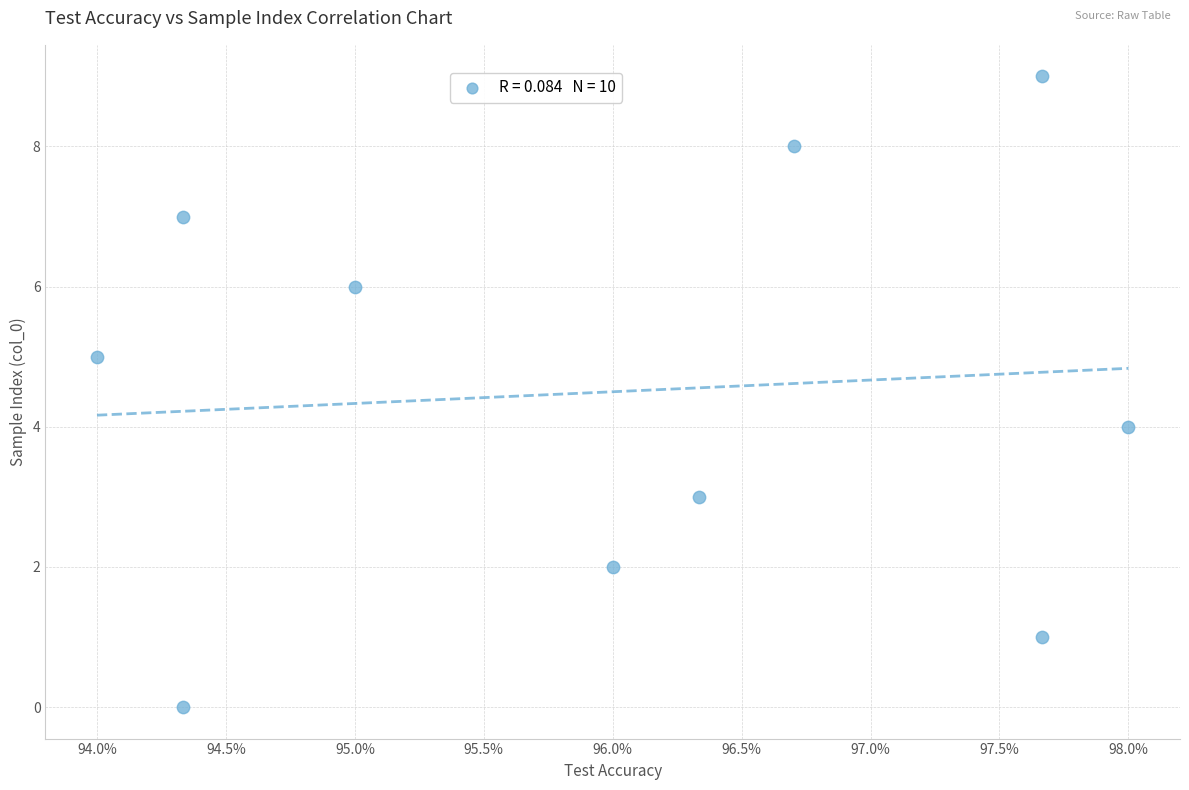

What is the range of Y values (max minus min)?

9